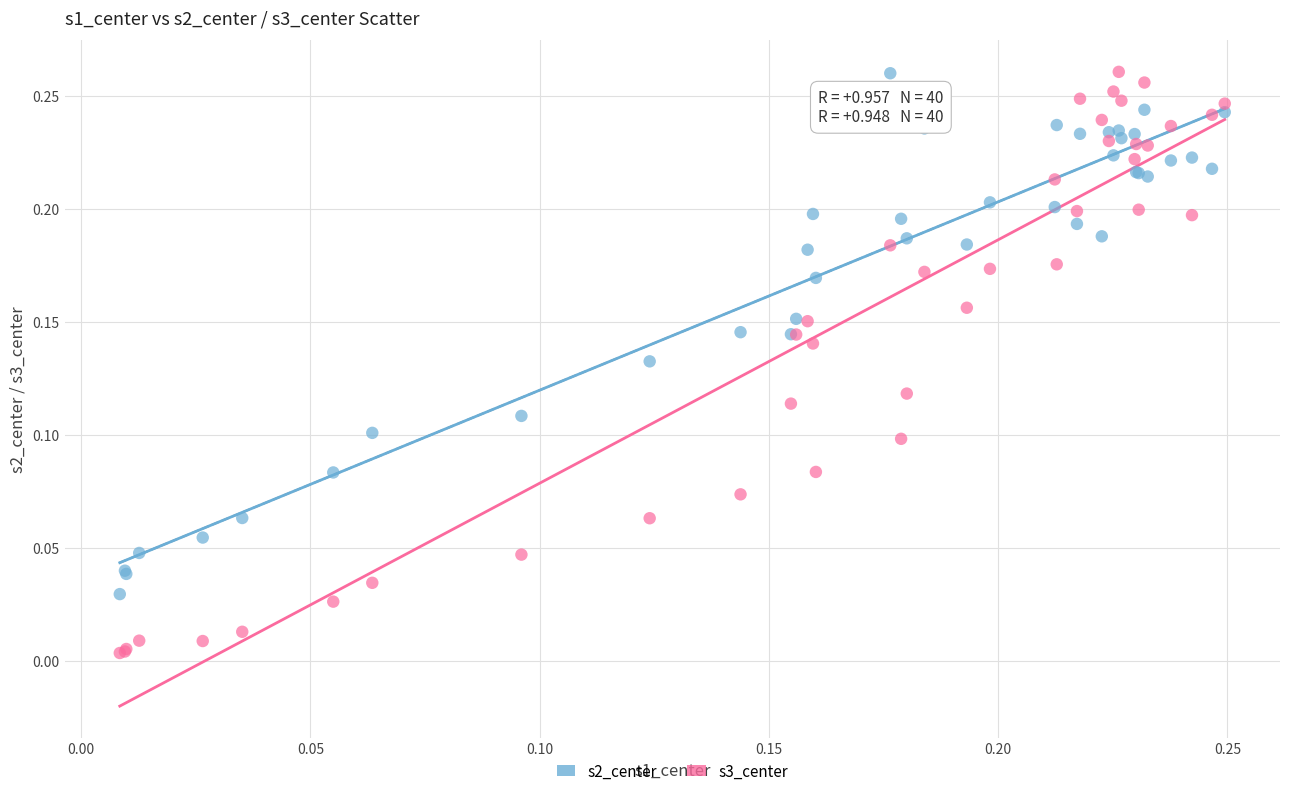

Which series contains the lowest Y value?

s3_center